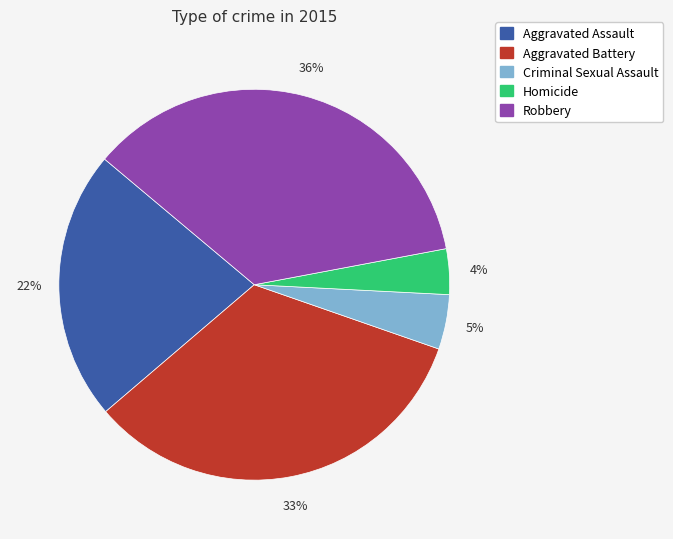

True or false: Homicide accounts for 4% of the total.

True